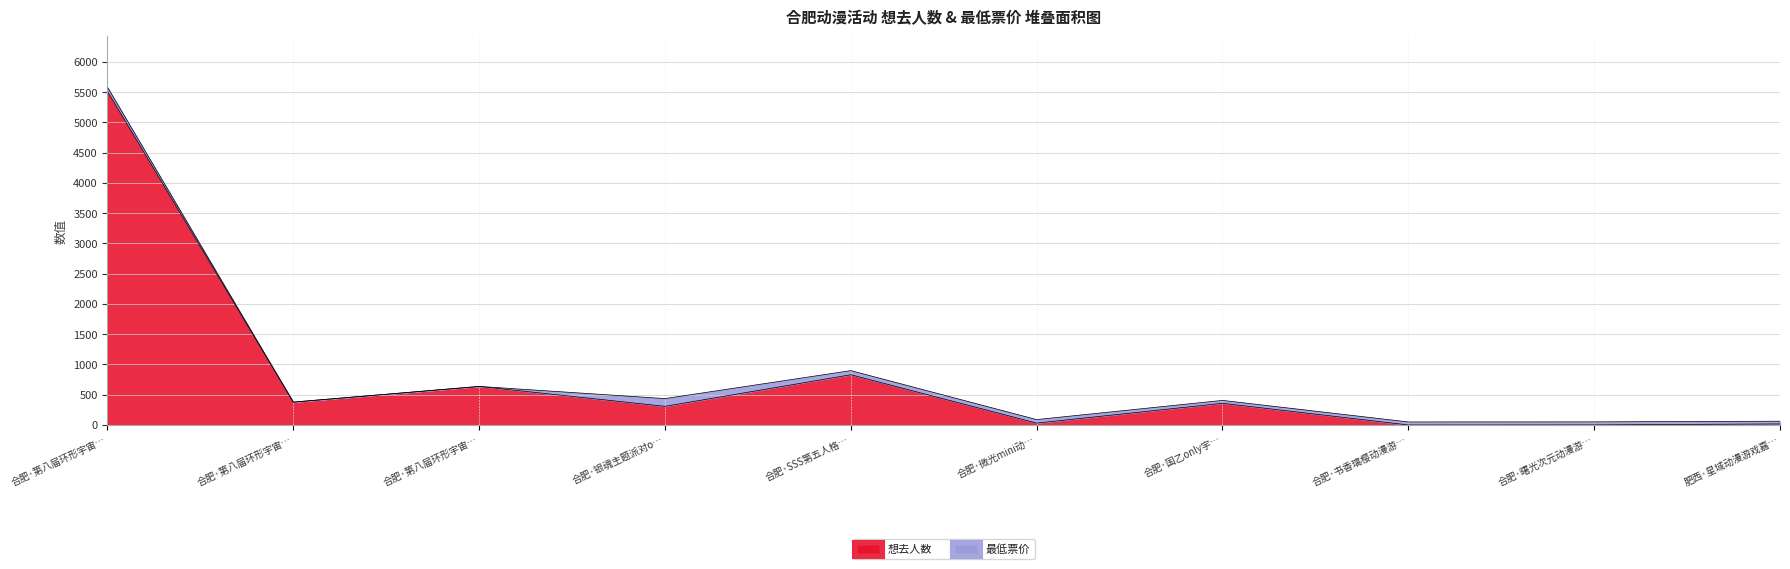

What is the difference between the maximum and minimum values?

5515